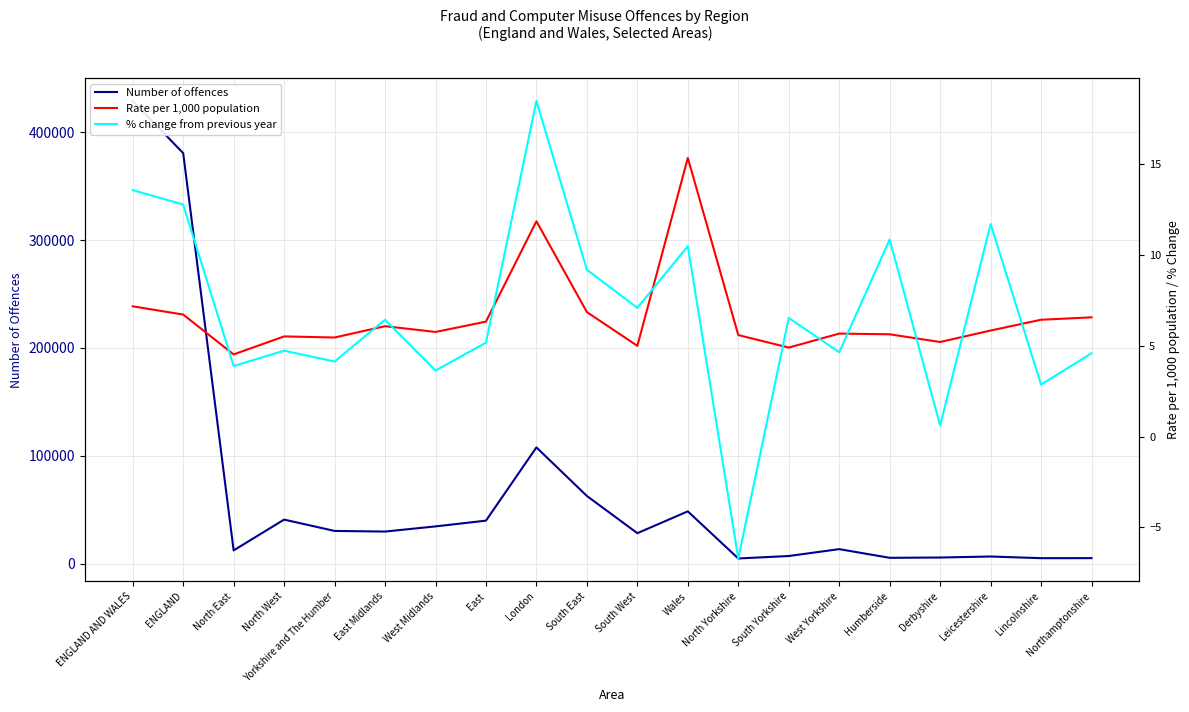

What is the greatest value displayed?

429091.0